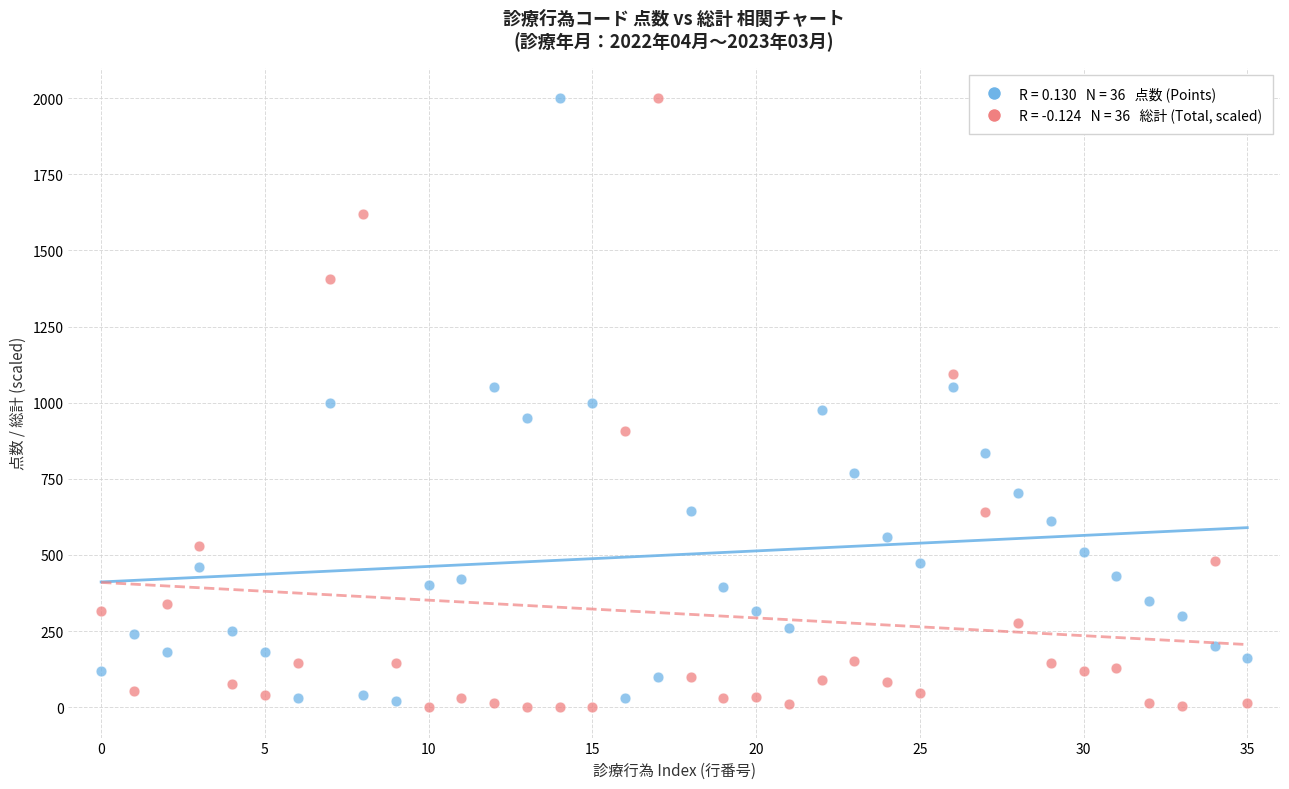

Across all data points, what is the range of Y values (max minus min)?

2000.0